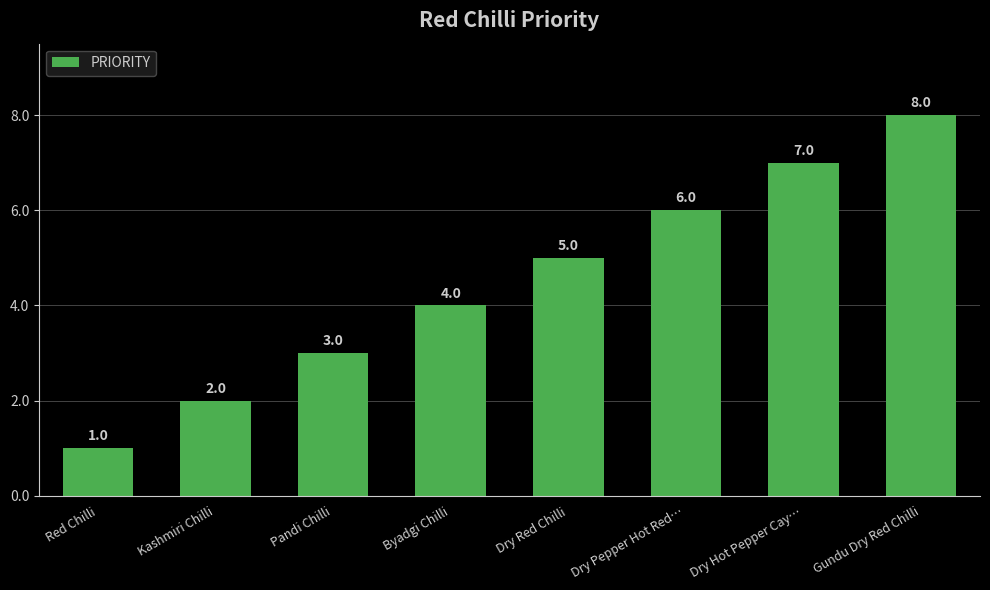

The value at Byadgi Chilli is 4. True or false?

True